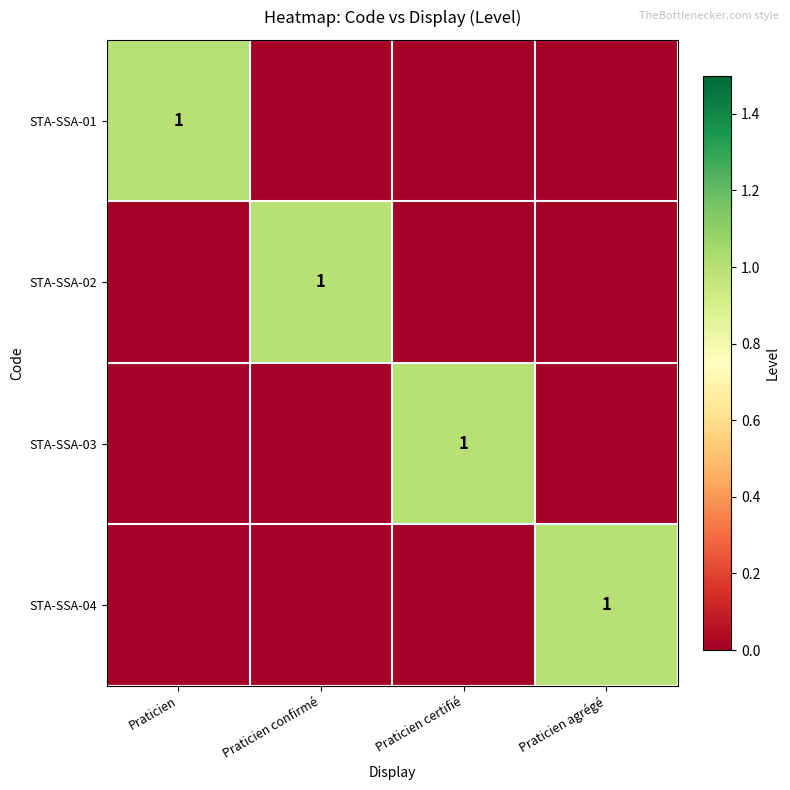

Is it true that STA-SSA-04 equals 1 at Praticien agrégé?

True